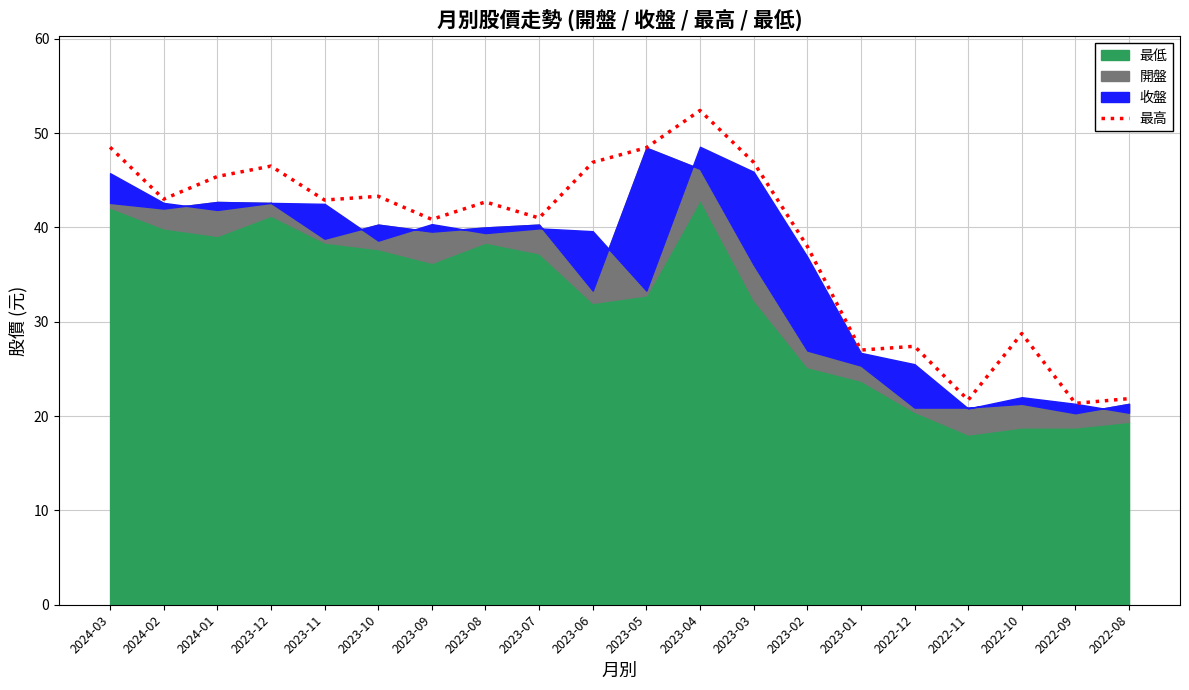

Approximately how many times larger is the value at 2022-09 compared to 2022-10?

0.7